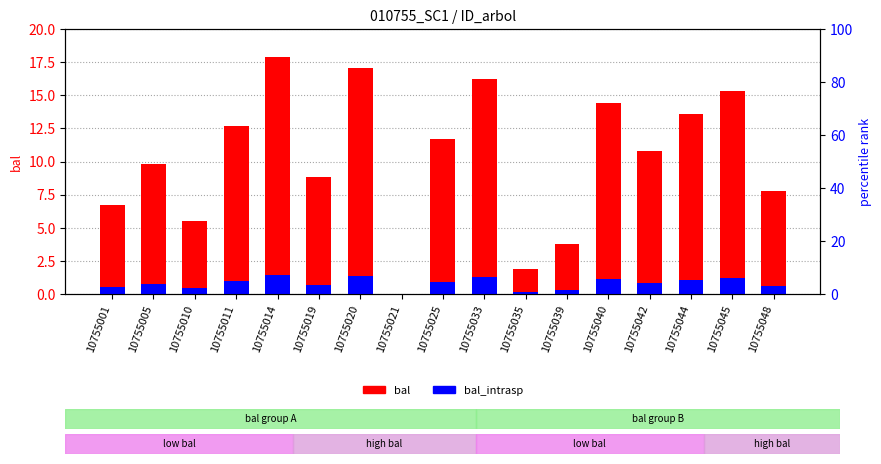

What is the average value of the bal series?

10.2